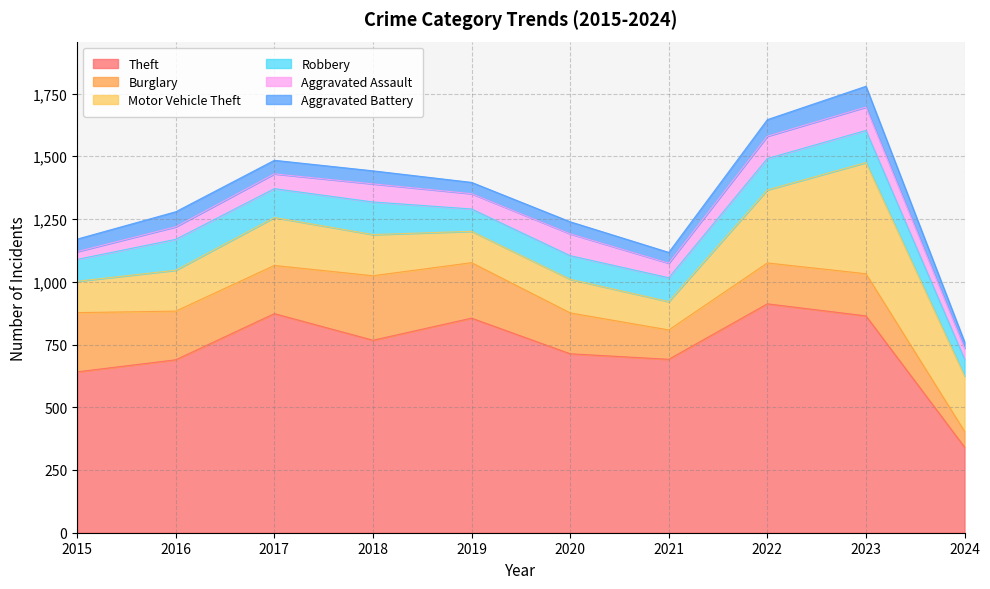

What is the sum of the Motor Vehicle Theft values at 2023 and 2021?

556